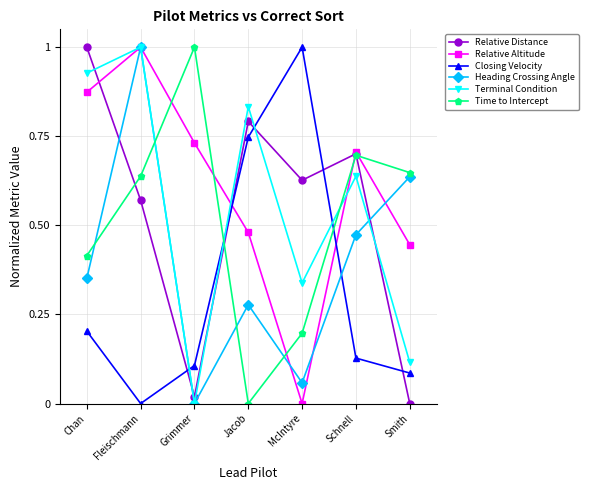

What is the spread (max minus min) of values at Fleischmann?

1.0